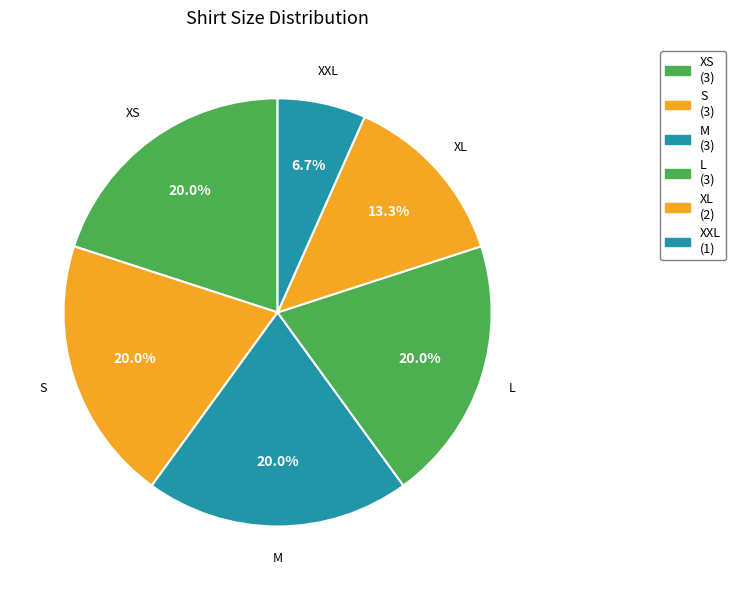

Count the number of slices in the pie.

6